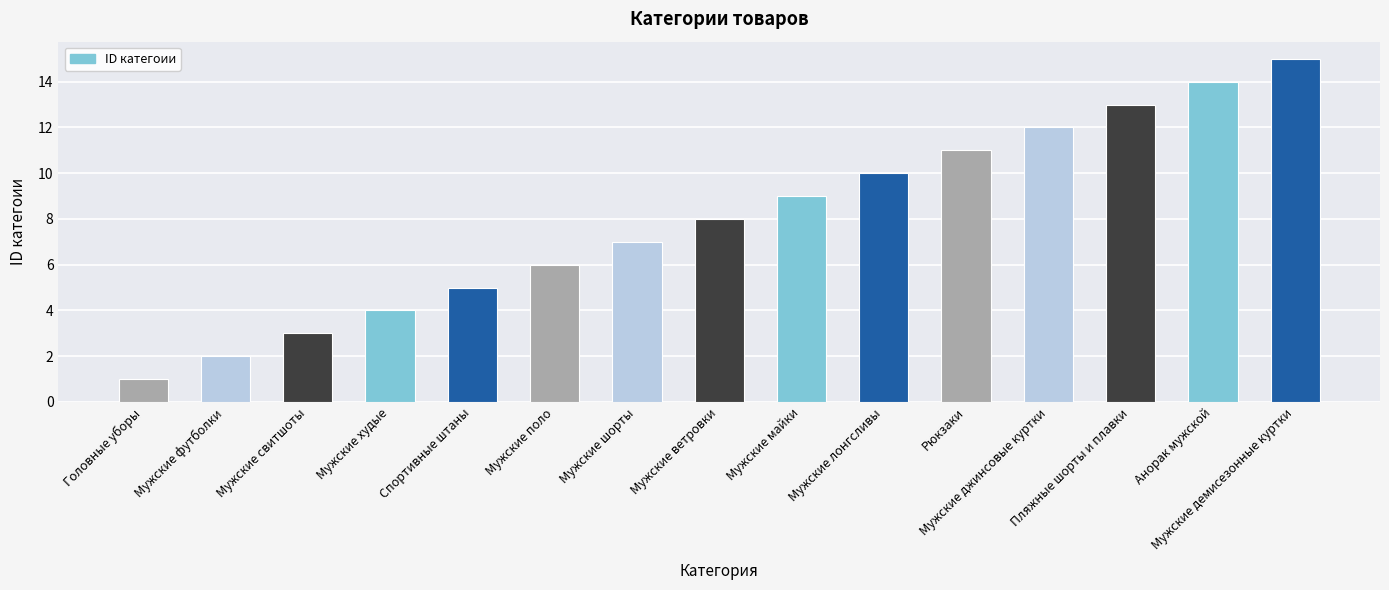

Rank the categories by value from highest to lowest.

Мужские демисезонные куртки, Анорак мужской, Пляжные шорты и плавки, Мужские джинсовые куртки, Рюкзаки, Мужские лонгсливы, Мужские майки, Мужские ветровки, Мужские шорты, Мужские поло, Спортивные штаны, Мужские худые, Мужские свитшоты, Мужские футболки, Головные уборы